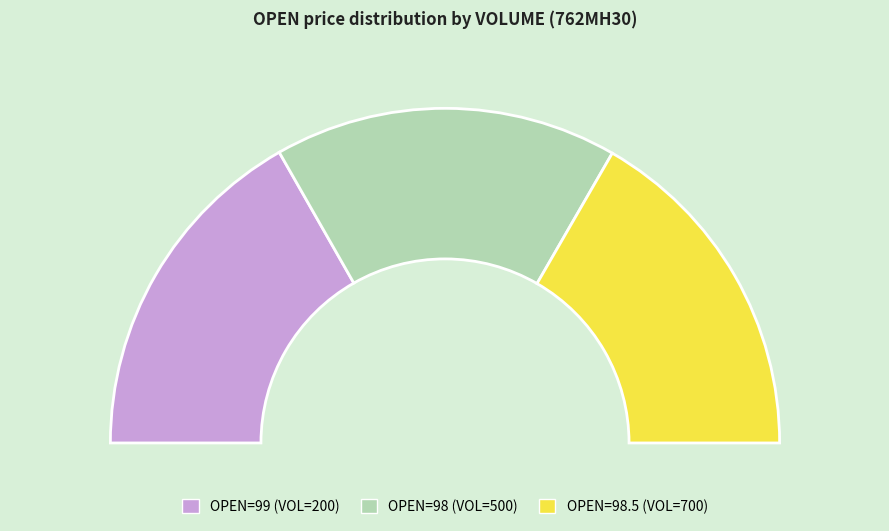

Is it true that 500 is 41% of the pie?

False